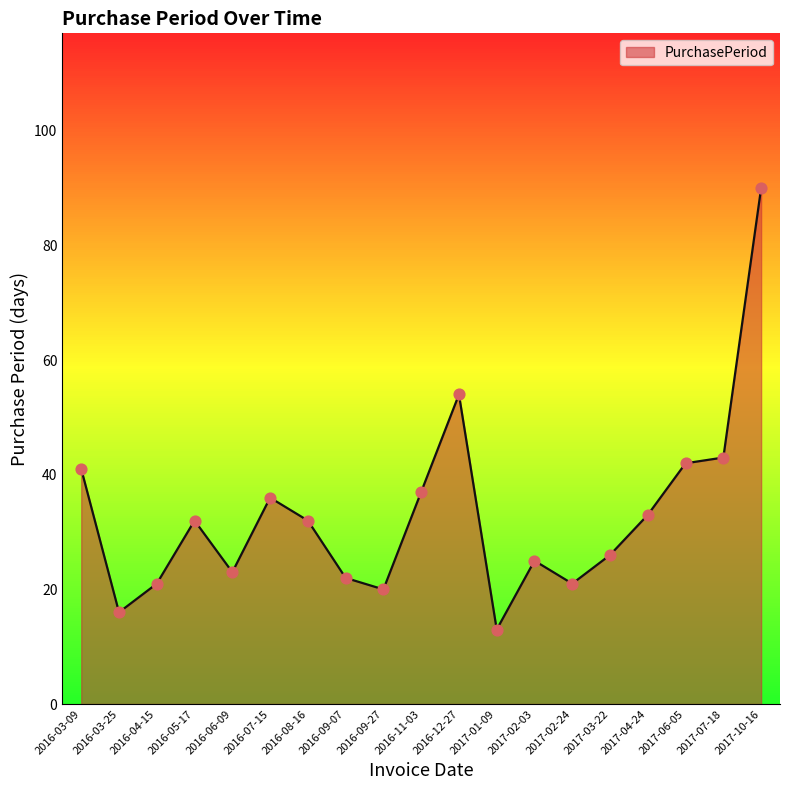

Which has a higher value, 2016-04-15 or 2016-09-27?

2016-04-15